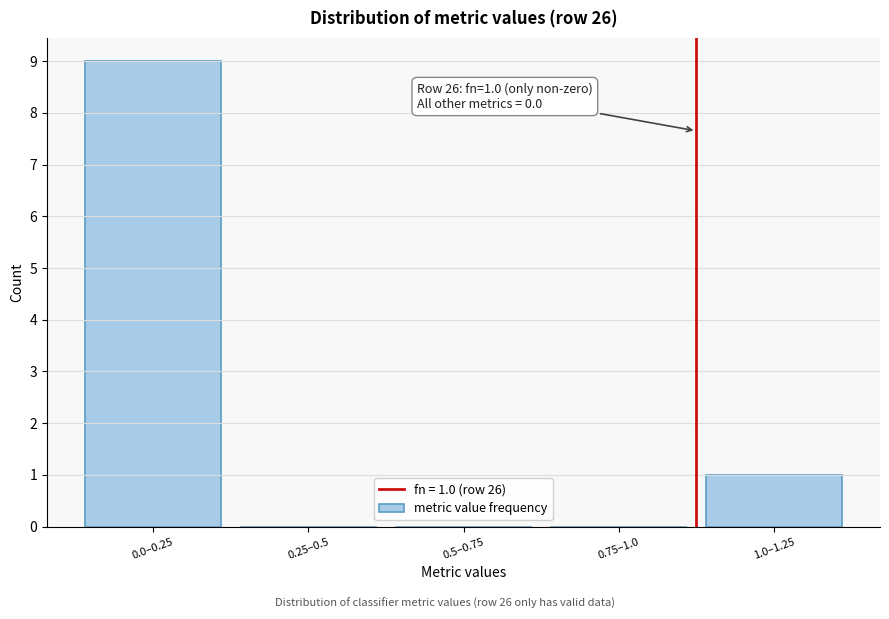

Reading left to right, what are all the values shown in this chart?

0.0–0.25=9	0.25–0.5=0	0.5–0.75=0	0.75–1.0=0	1.0–1.25=1